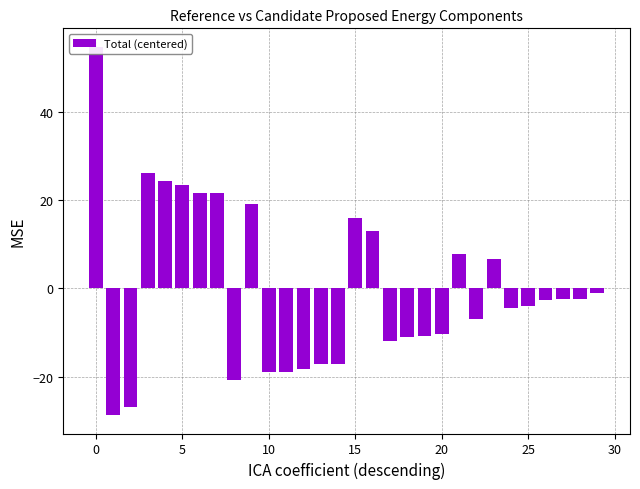

What is the label of the 13th bar from the right?

17